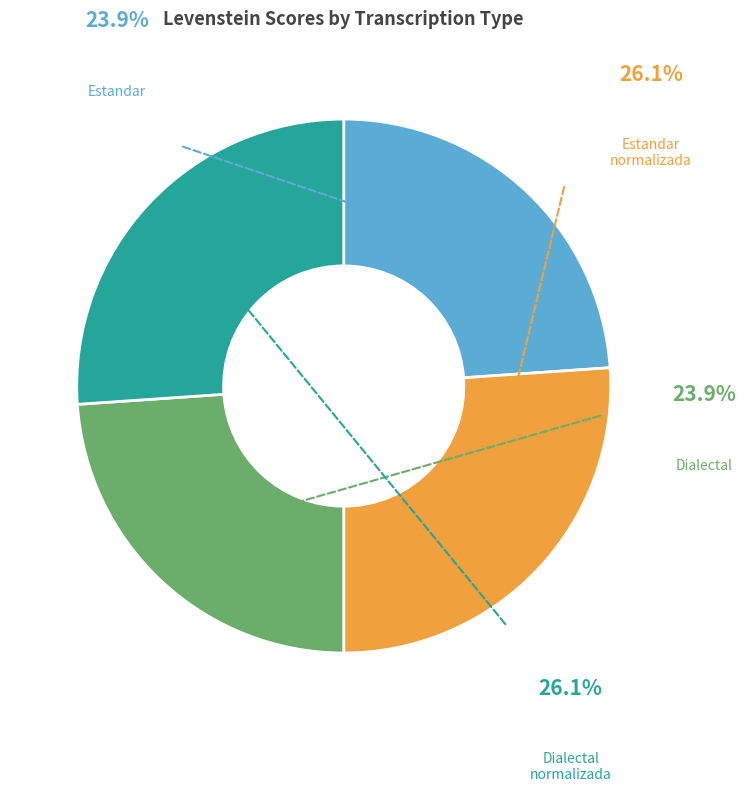

Is there any slice that represents more than half of the pie?

No